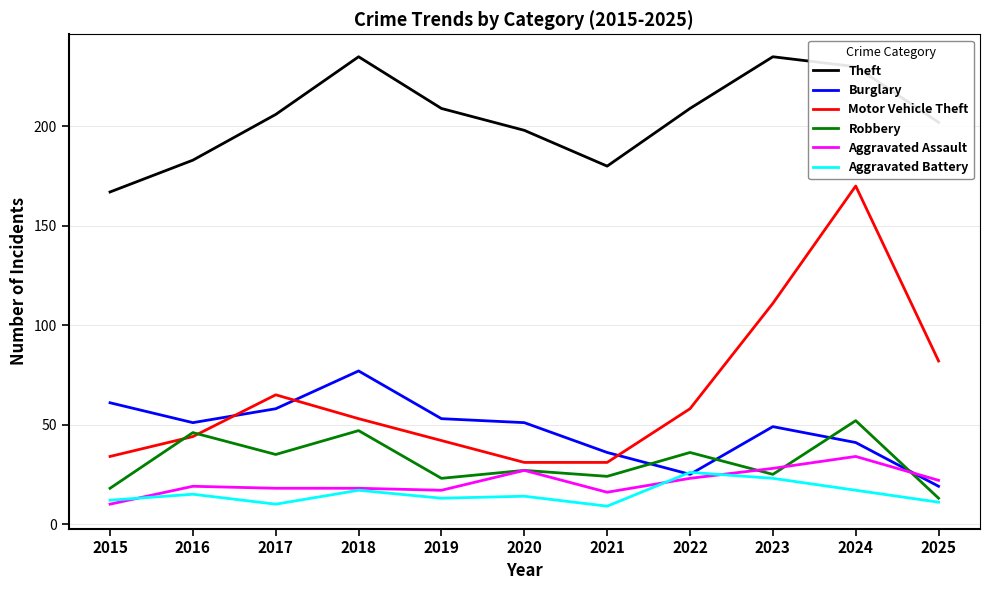

What is the difference between the Aggravated Assault values at 2017 and 2020?

9